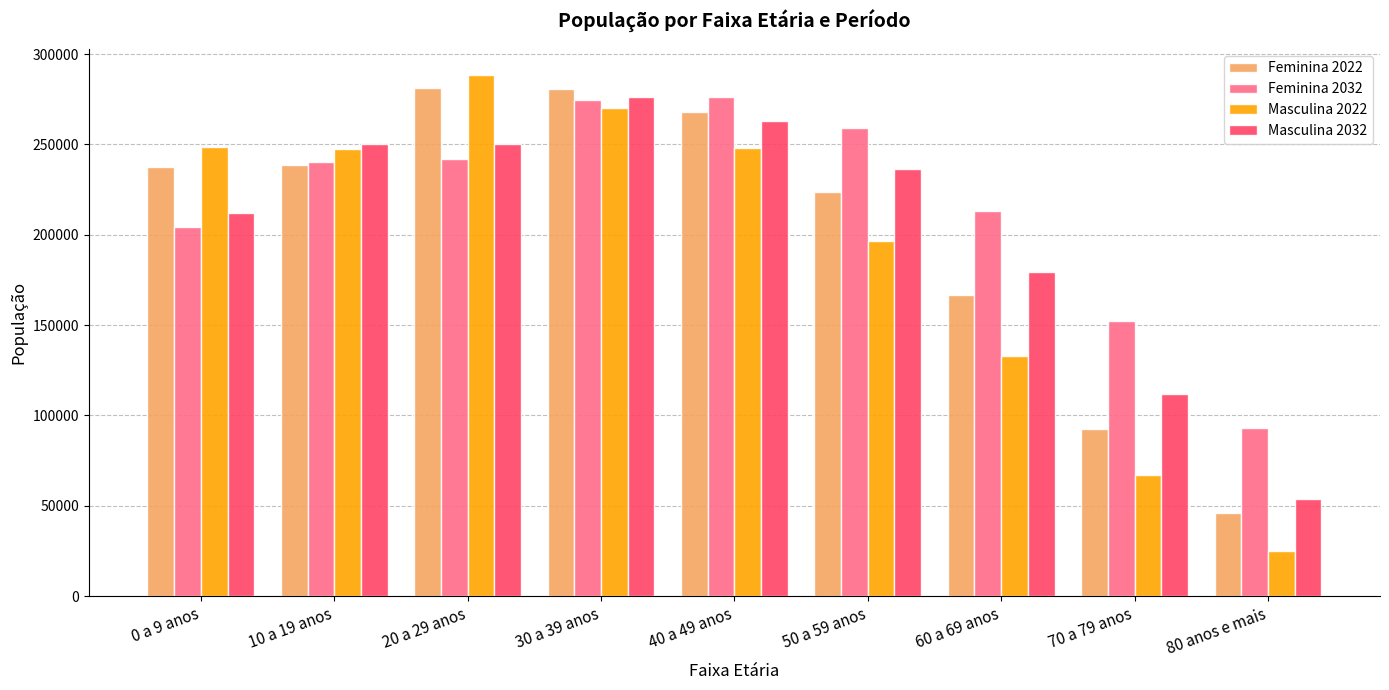

Is the value of Feminina 2032 at 10 a 19 anos greater than the value of Masculina 2032 at 30 a 39 anos?

No